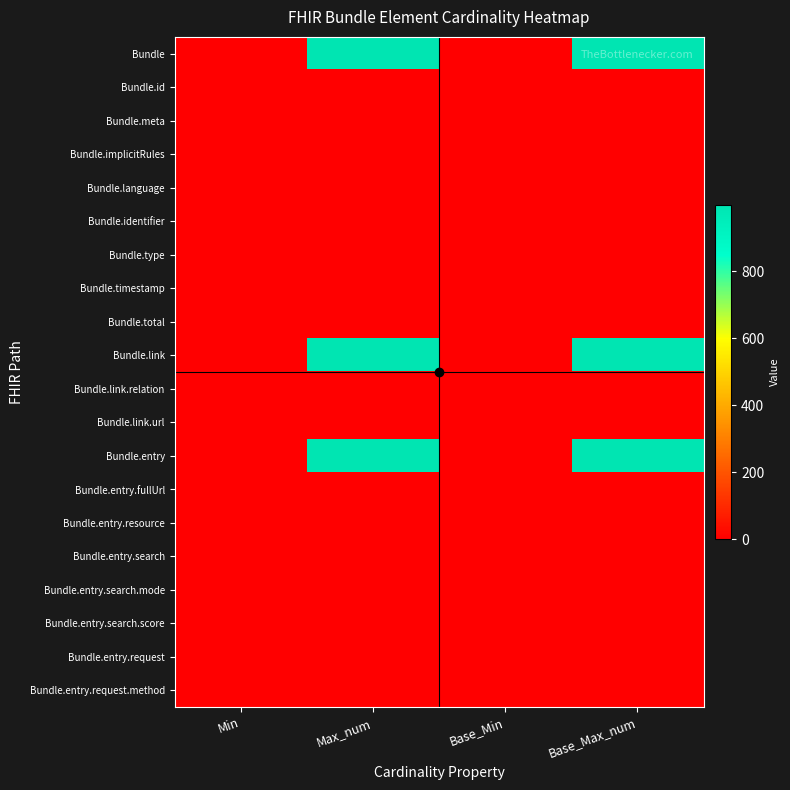

Reading right to left, transcribe all the data shown in this chart.

Bundle: Base_Max_num=999	Base_Min=0	Max_num=999	Min=0
Bundle.id: Base_Max_num=1	Base_Min=0	Max_num=1	Min=0
Bundle.meta: Base_Max_num=1	Base_Min=0	Max_num=1	Min=0
Bundle.implicitRules: Base_Max_num=1	Base_Min=0	Max_num=1	Min=0
Bundle.language: Base_Max_num=1	Base_Min=0	Max_num=1	Min=0
Bundle.identifier: Base_Max_num=1	Base_Min=0	Max_num=1	Min=0
Bundle.type: Base_Max_num=1	Base_Min=1	Max_num=1	Min=1
Bundle.timestamp: Base_Max_num=1	Base_Min=0	Max_num=1	Min=0
Bundle.total: Base_Max_num=1	Base_Min=0	Max_num=1	Min=0
Bundle.link: Base_Max_num=999	Base_Min=0	Max_num=999	Min=0
Bundle.link.relation: Base_Max_num=1	Base_Min=1	Max_num=1	Min=1
Bundle.link.url: Base_Max_num=1	Base_Min=1	Max_num=1	Min=1
Bundle.entry: Base_Max_num=999	Base_Min=0	Max_num=999	Min=3
Bundle.entry.fullUrl: Base_Max_num=1	Base_Min=0	Max_num=1	Min=0
Bundle.entry.resource: Base_Max_num=1	Base_Min=0	Max_num=1	Min=0
Bundle.entry.search: Base_Max_num=1	Base_Min=0	Max_num=1	Min=0
Bundle.entry.search.mode: Base_Max_num=1	Base_Min=0	Max_num=1	Min=0
Bundle.entry.search.score: Base_Max_num=1	Base_Min=0	Max_num=1	Min=0
Bundle.entry.request: Base_Max_num=1	Base_Min=0	Max_num=1	Min=0
Bundle.entry.request.method: Base_Max_num=1	Base_Min=1	Max_num=1	Min=1